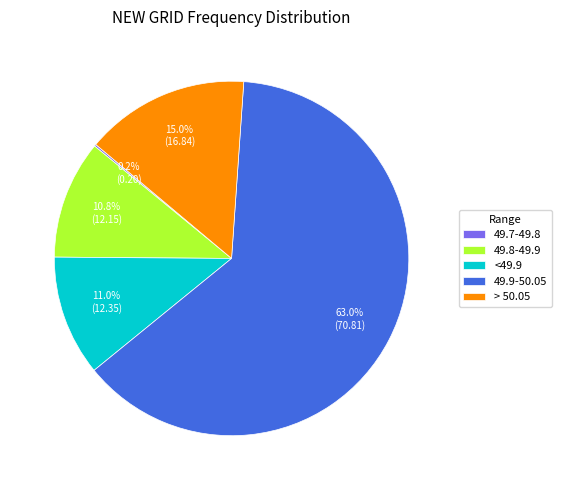

Does 49.8-49.9 account for over 50% of the chart?

No